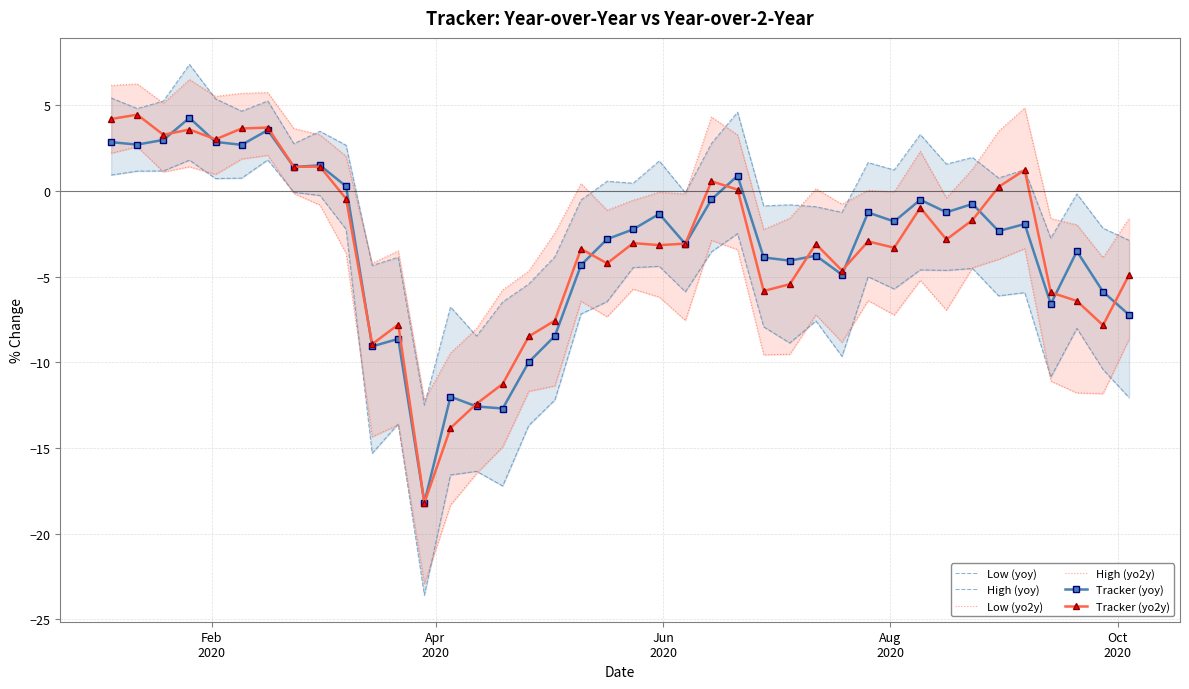

After their last crossing, which series has the higher values: Low (yo2y) or Low (yoy)?

Low (yo2y)